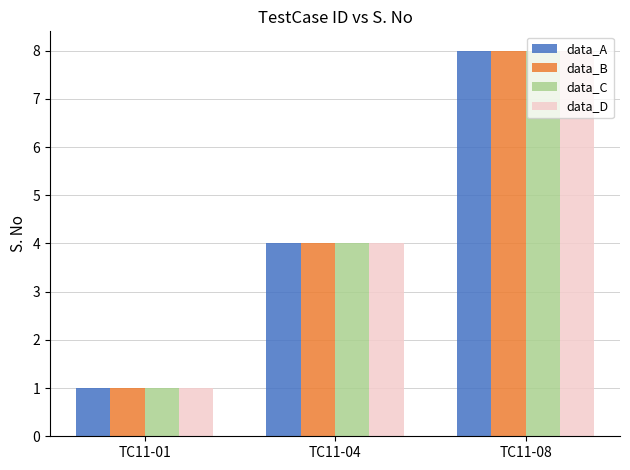

Is the value of data_D at TC11-01 greater than the value of data_C at TC11-08?

No